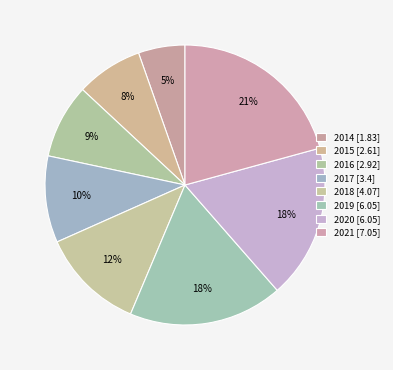

Count the number of slices in the pie.

8